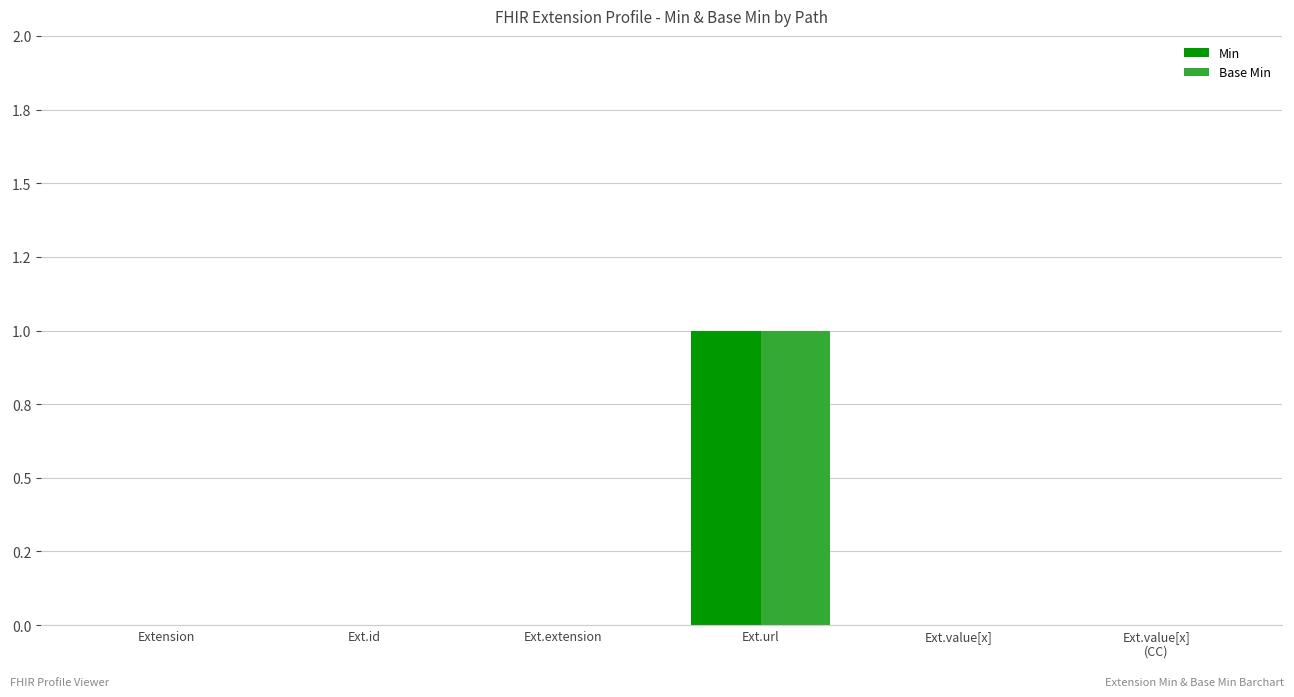

What is the label of the 4th bar from the right?

Ext.extension